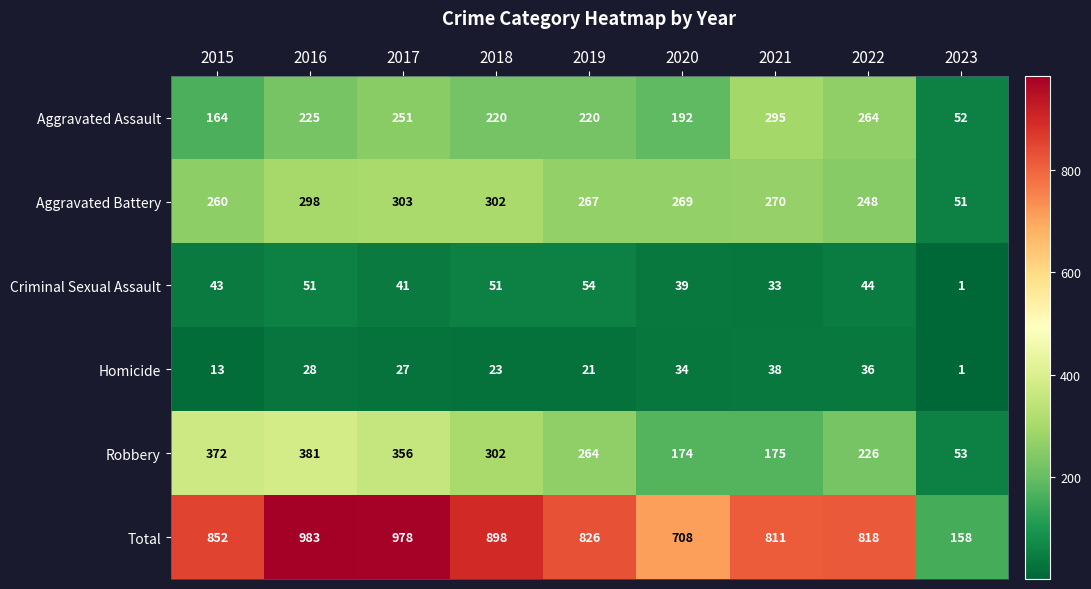

What is the spread (max minus min) of values at 2017?

951